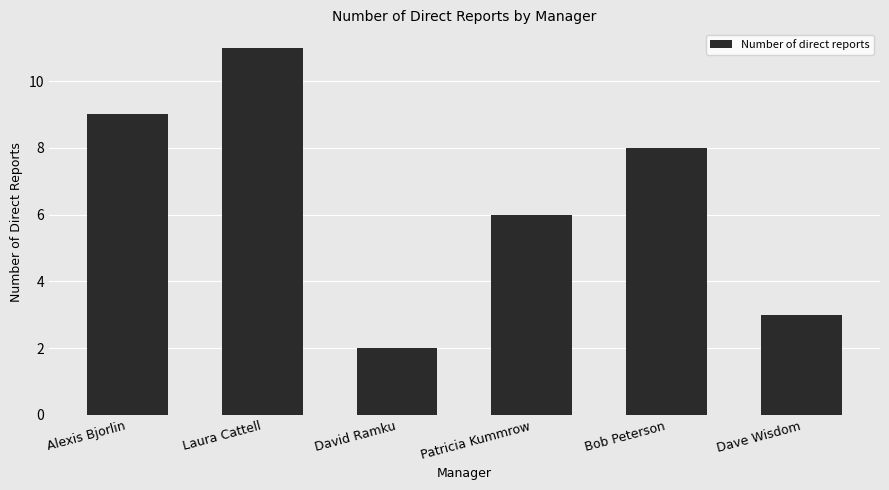

What is the difference between the values at David Ramku and Dave Wisdom?

1